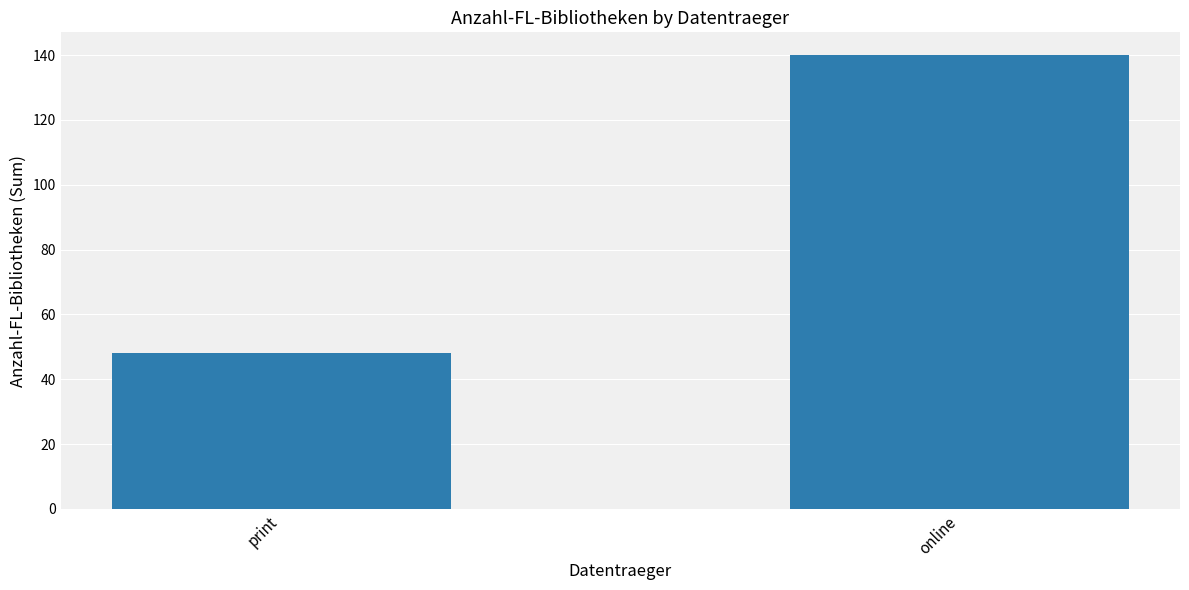

What is the difference between the maximum and minimum values?

92